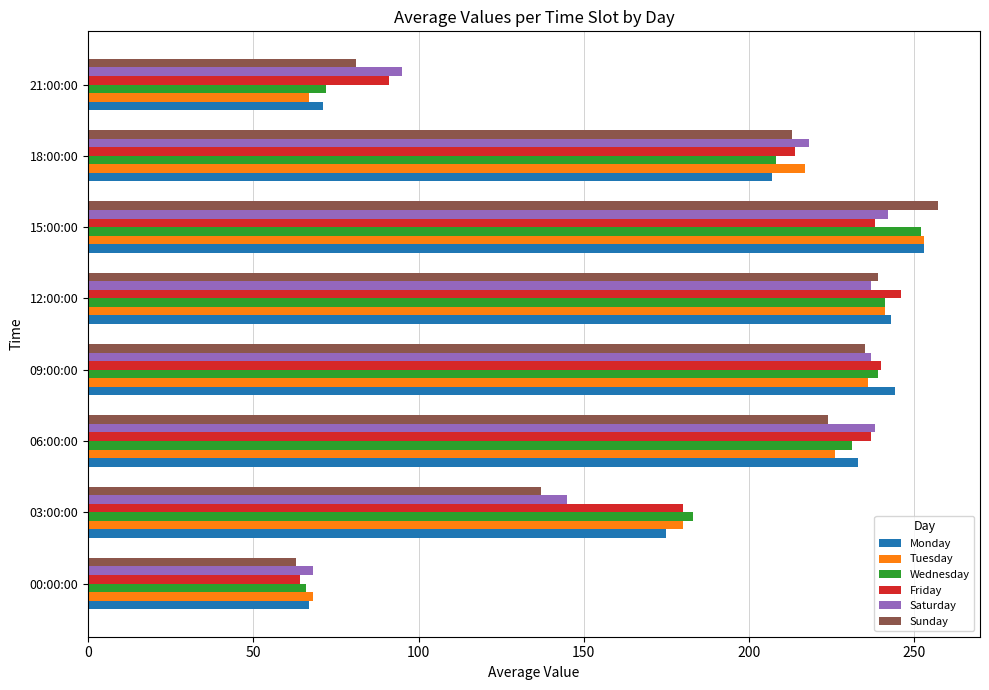

What is the maximum value shown in the chart?

257